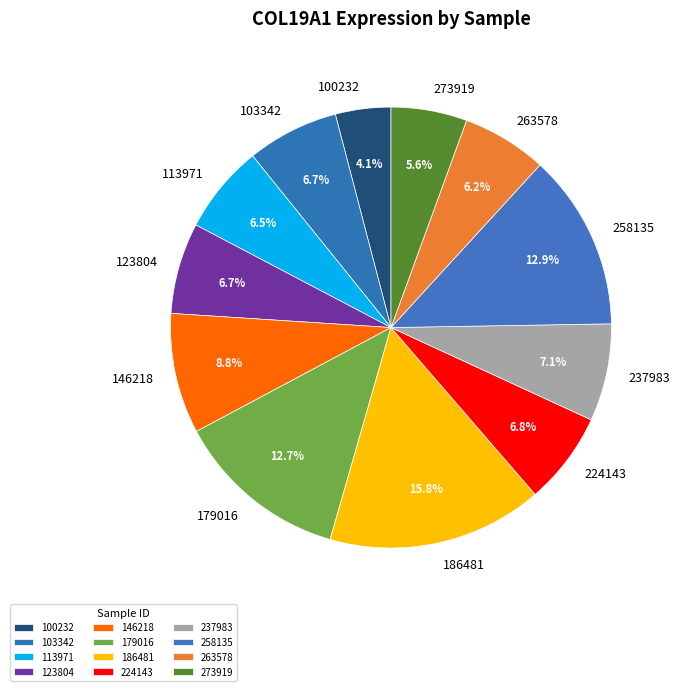

What percentage is the 263578 slice, to the nearest percent?

6%